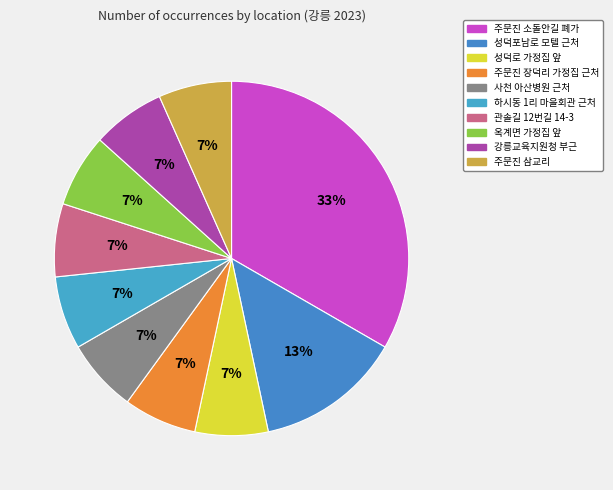

How many segments does this pie chart have?

10